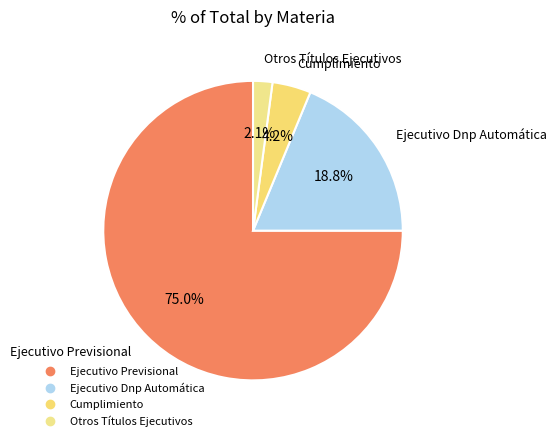

How many slices are in this pie chart?

4